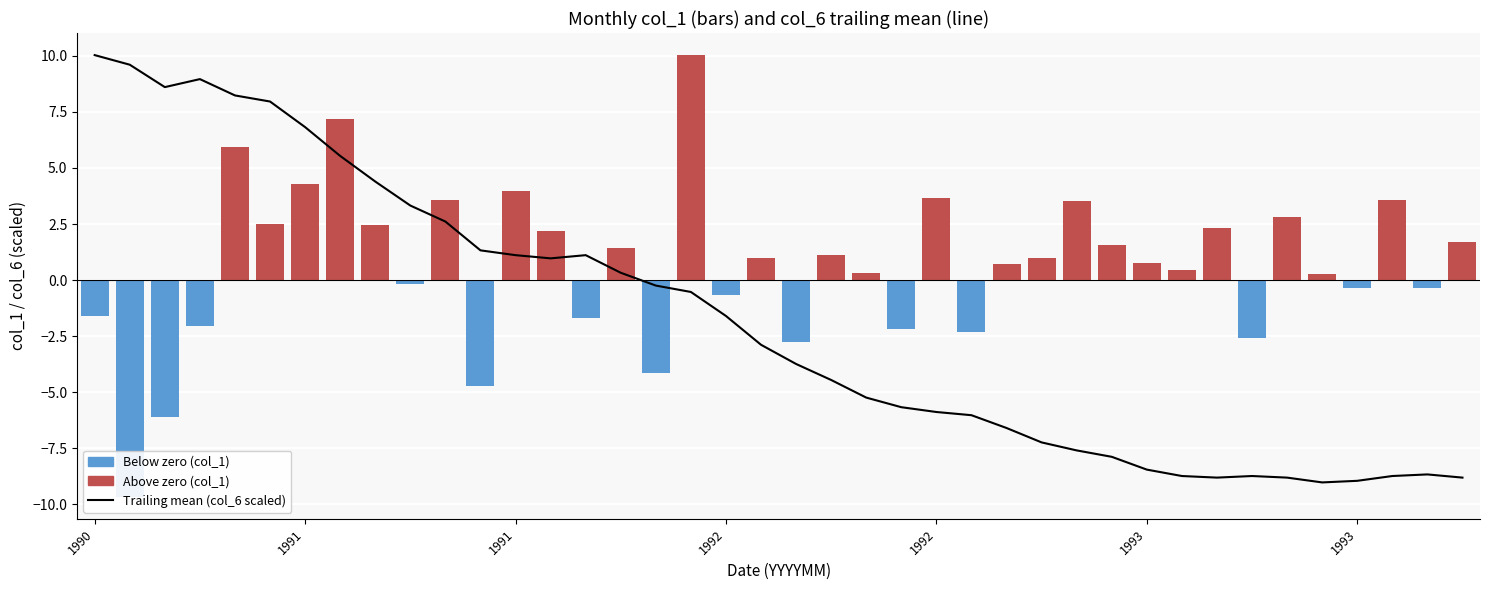

What is the difference between the maximum and minimum values in the Above zero (col_1) series?

10.0